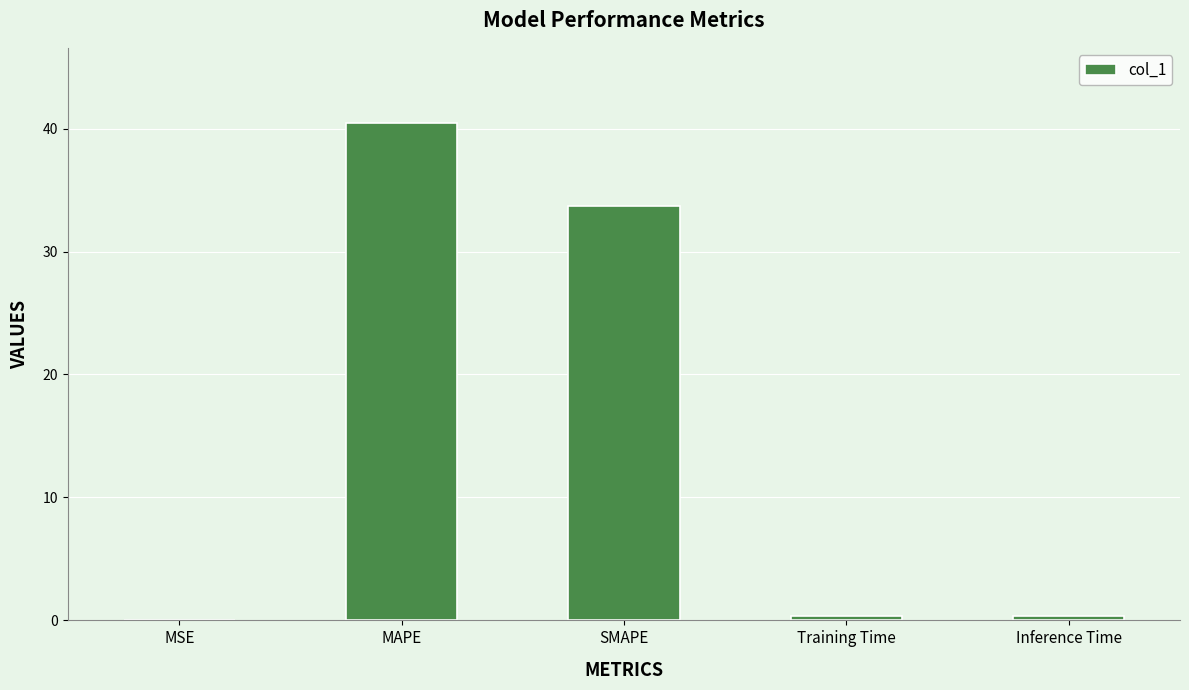

Which has a higher value, MSE or Inference Time?

Inference Time